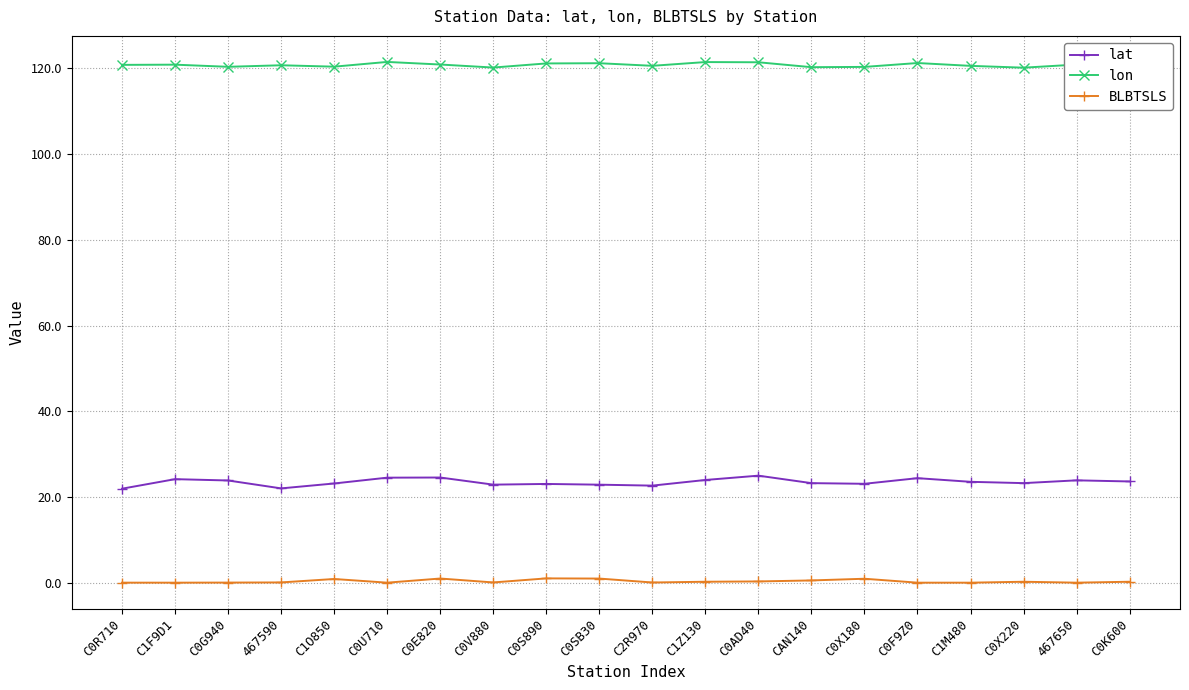

List the labels in order of lat value, smallest first.

C0R710, 467590, C2R970, C0SB30, C0V880, C0S890, C0X180, C1O850, CAN140, C0X220, C1M480, C0K600, C0G940, 467650, C1Z130, C1F9D1, C0F9Z0, C0U710, C0E820, C0AD40